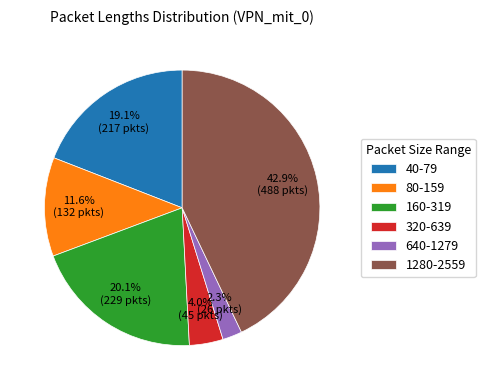

Is there any slice that represents more than half of the pie?

No